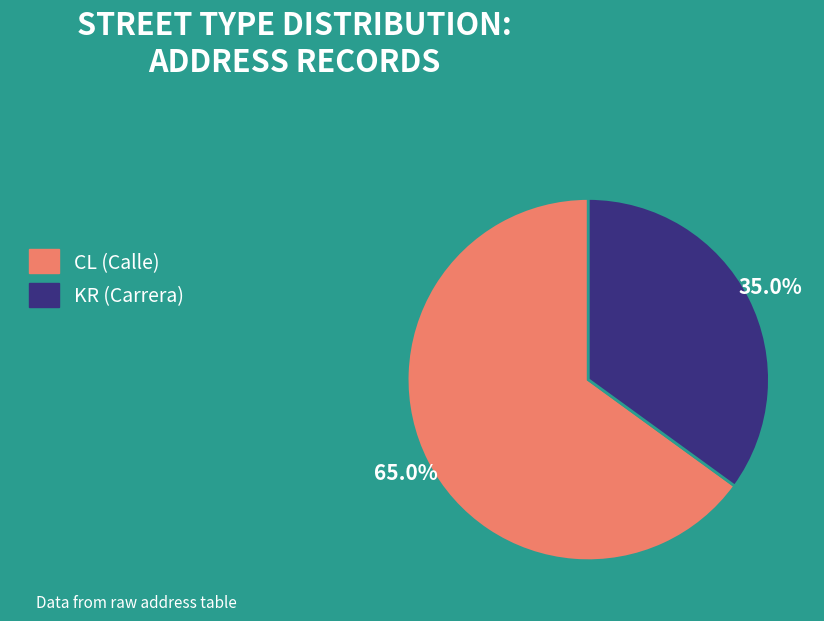

Does KR represent more than half of the total?

No